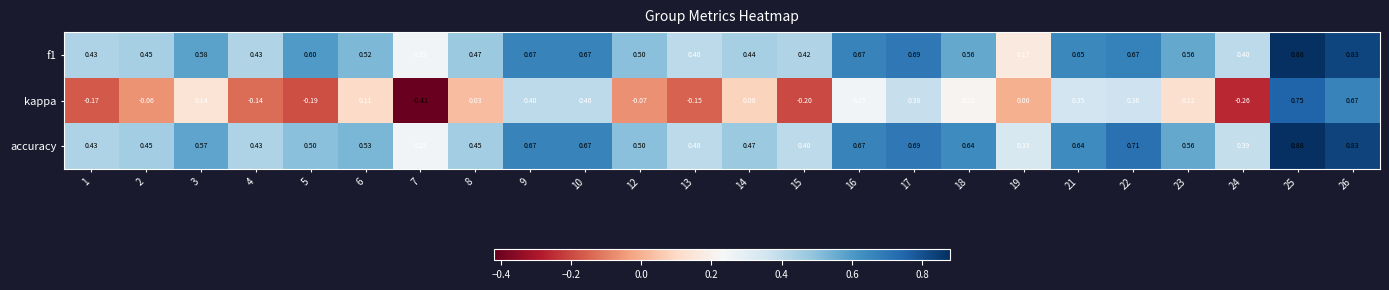

Count the number of categories in the chart.

24